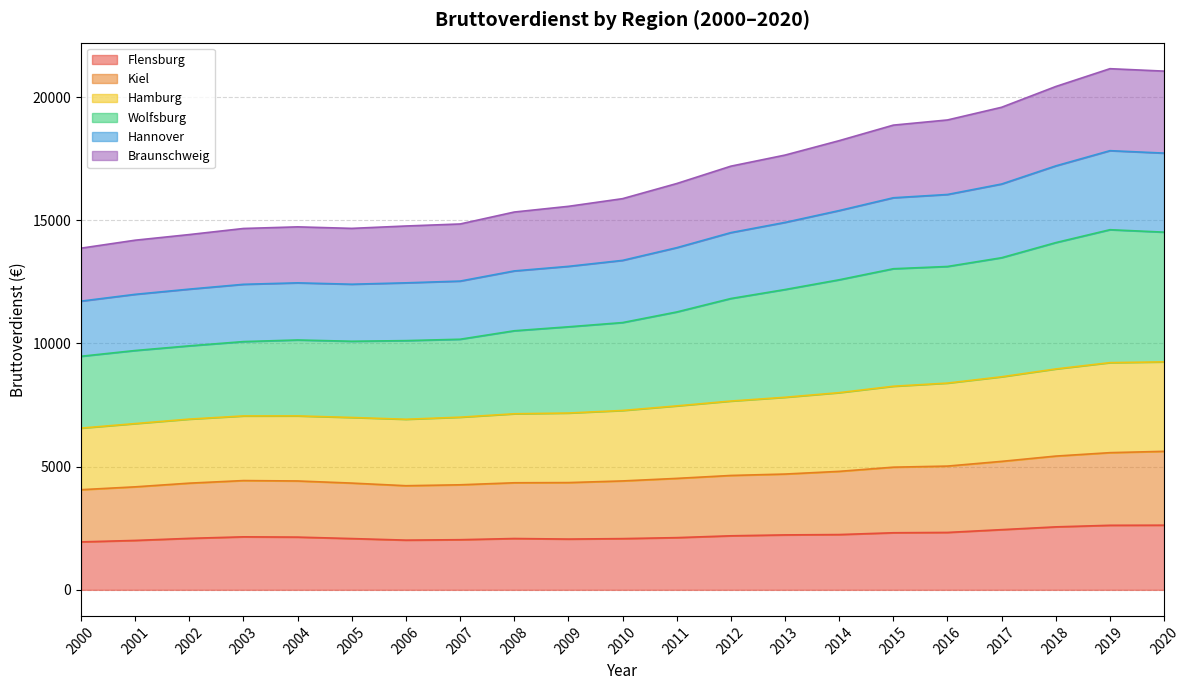

Is it true that Flensburg equals 1084.5 at 2009?

False